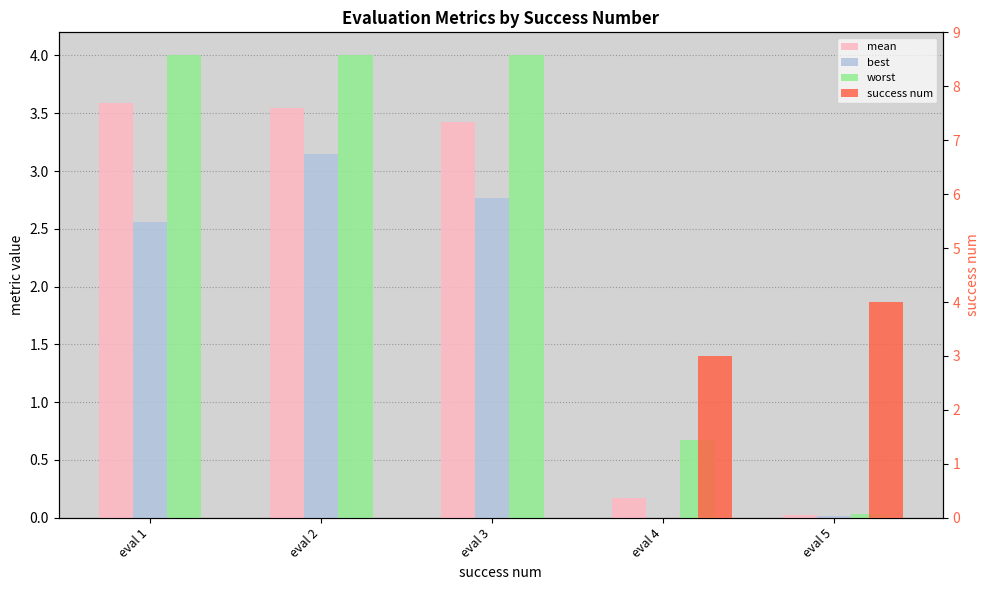

Rank the series by their average value, from lowest to highest.

success num, best, mean, worst